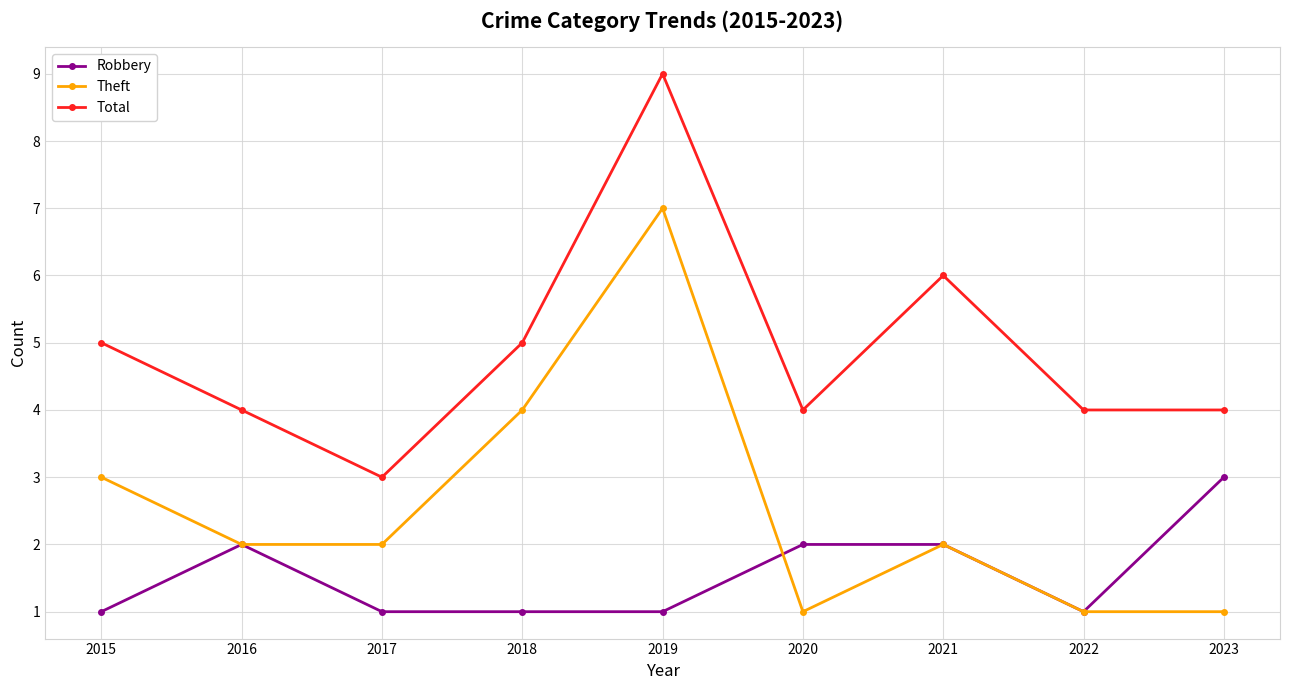

At which category does Theft reach its first local peak?

2019